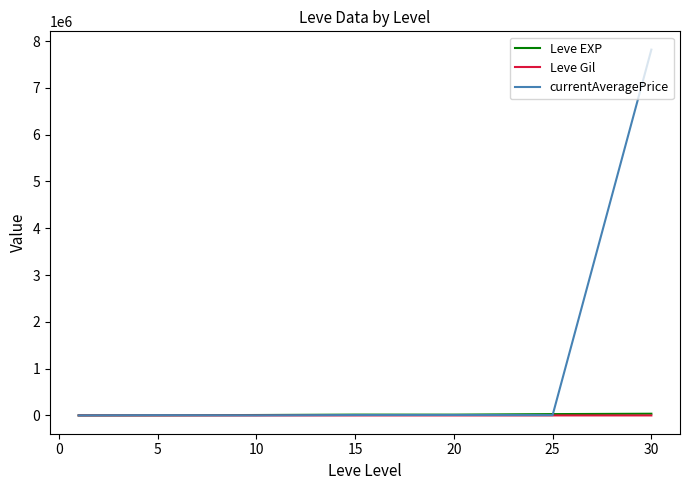

Which series has the largest total across all categories?

currentAveragePrice